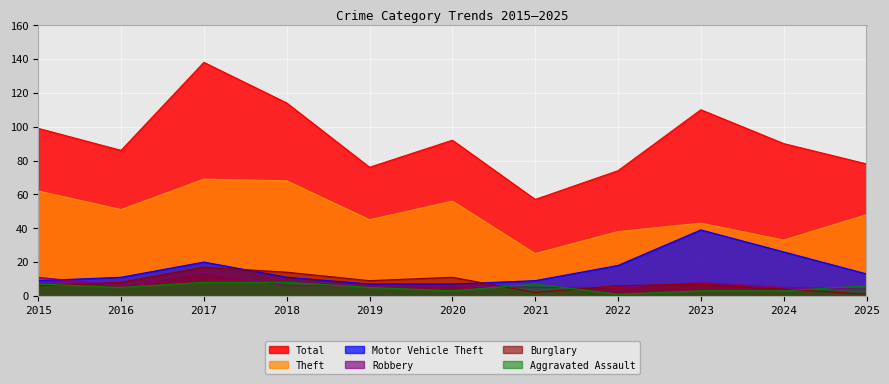

Between 2023 and 2024, which series saw the biggest shift?

Total